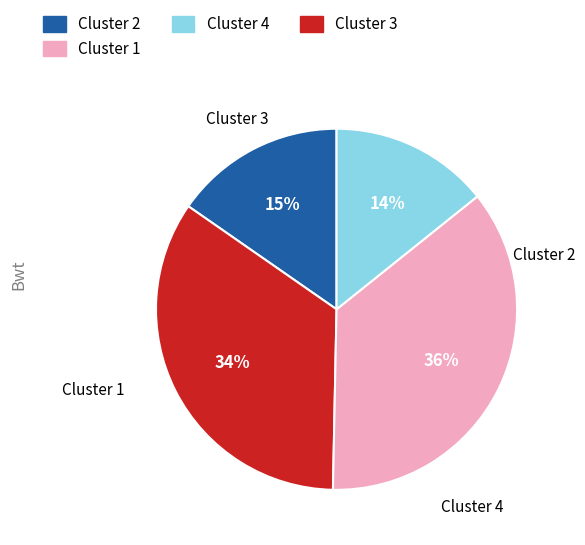

The Cluster 2 slice represents 4% of the pie. True or false?

False